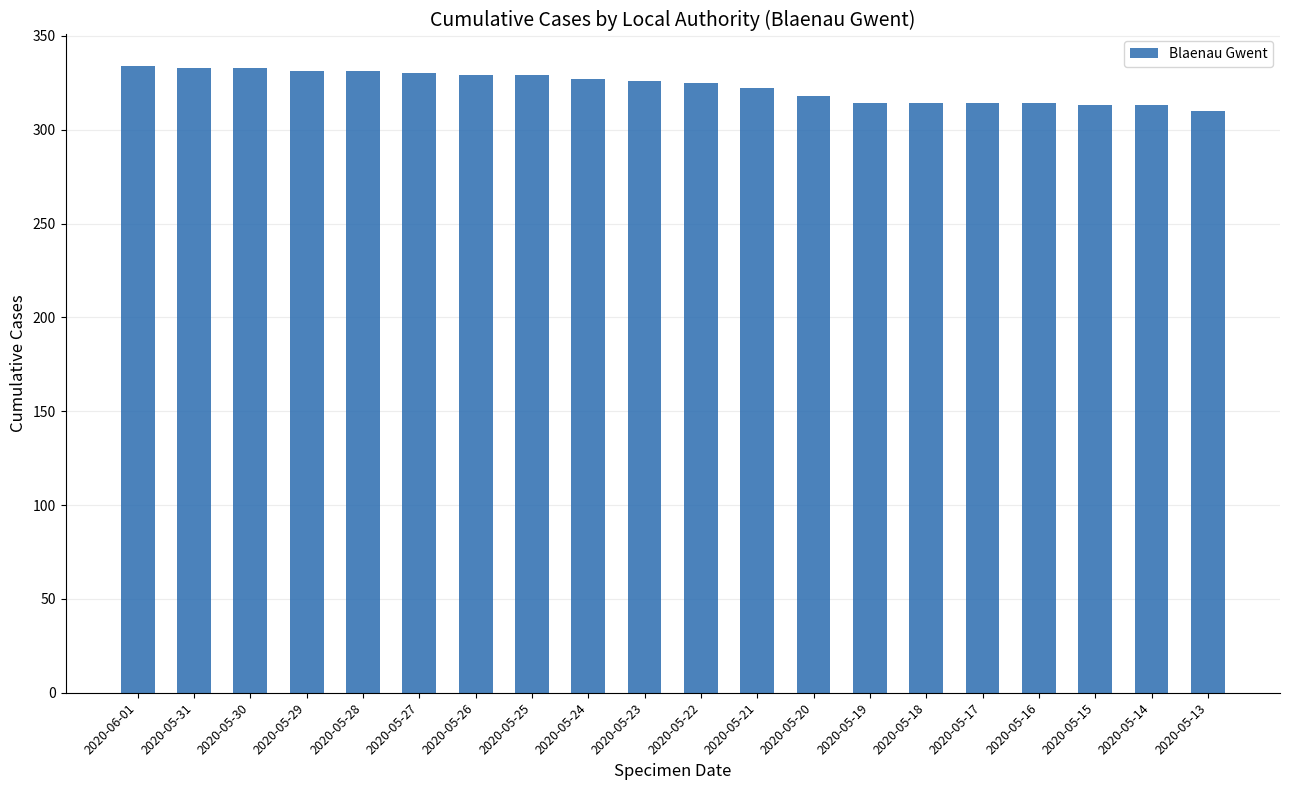

What is the label of the 2nd bar from the left?

2020-05-31